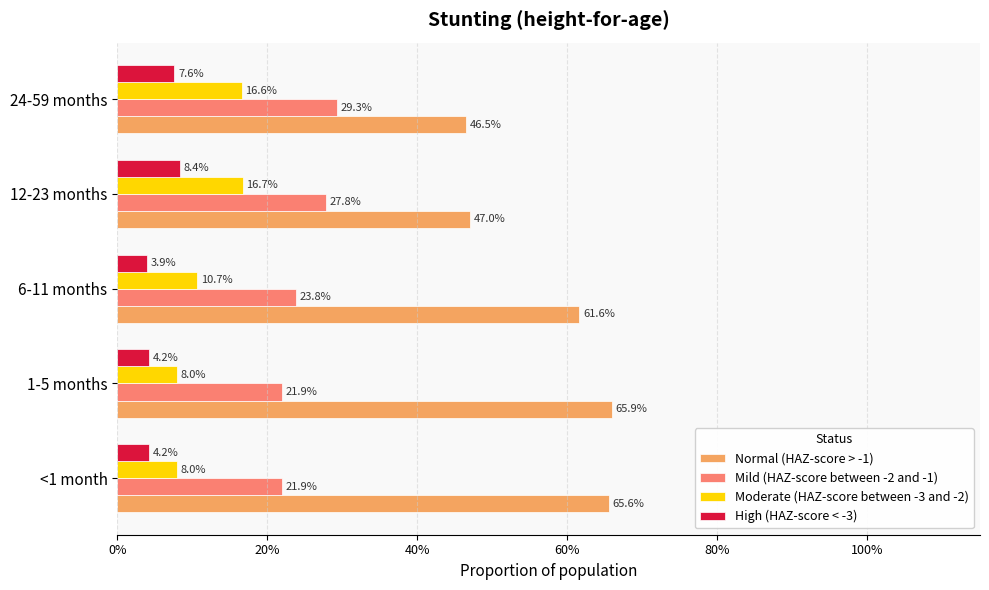

What are all the series names shown in the legend?

Normal (HAZ-score > -1), Mild (HAZ-score between -2 and -1), Moderate (HAZ-score between -3 and -2), High (HAZ-score < -3)